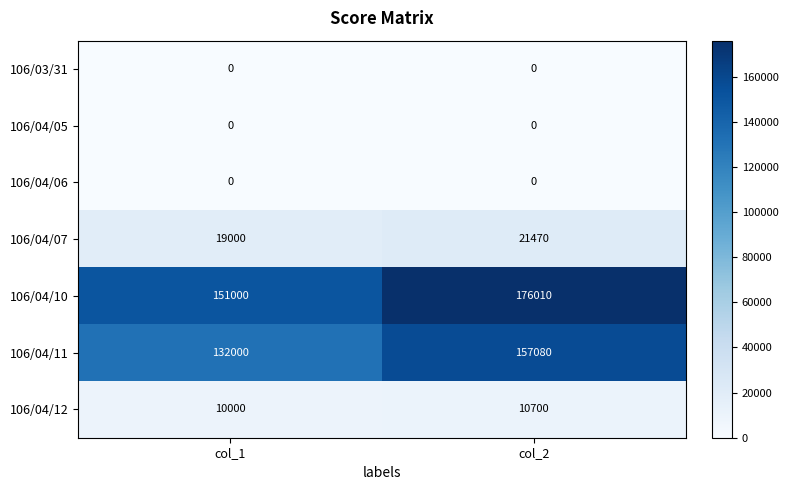

Rank the categories by 106/04/12 value from lowest to highest.

col_1, col_2